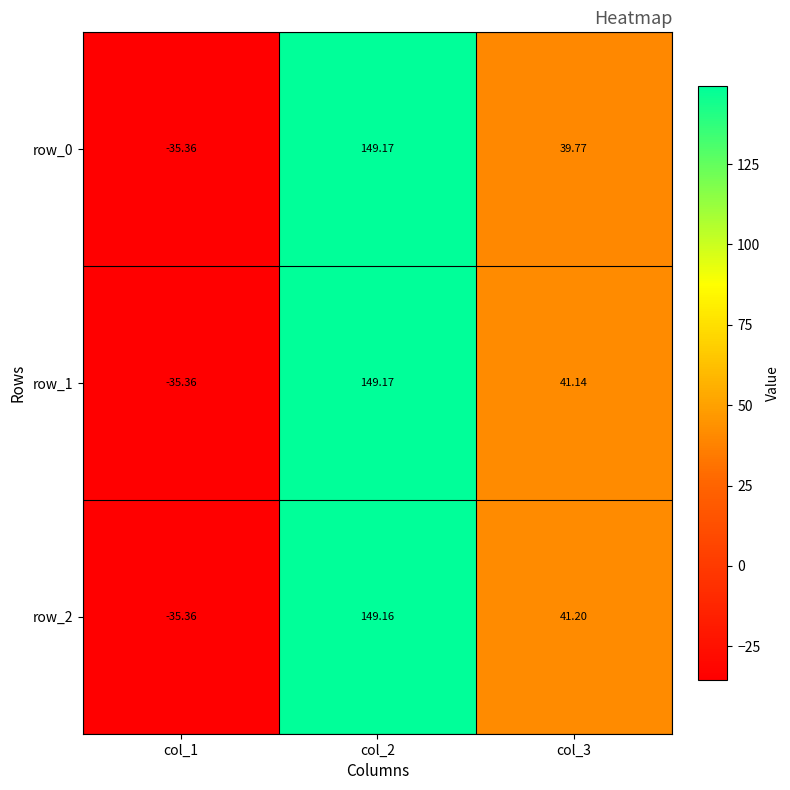

Reading left to right, extract all data points from this chart.

row_0: col_1=-35.4	col_2=149.2	col_3=39.8
row_1: col_1=-35.4	col_2=149.2	col_3=41.1
row_2: col_1=-35.4	col_2=149.2	col_3=41.2